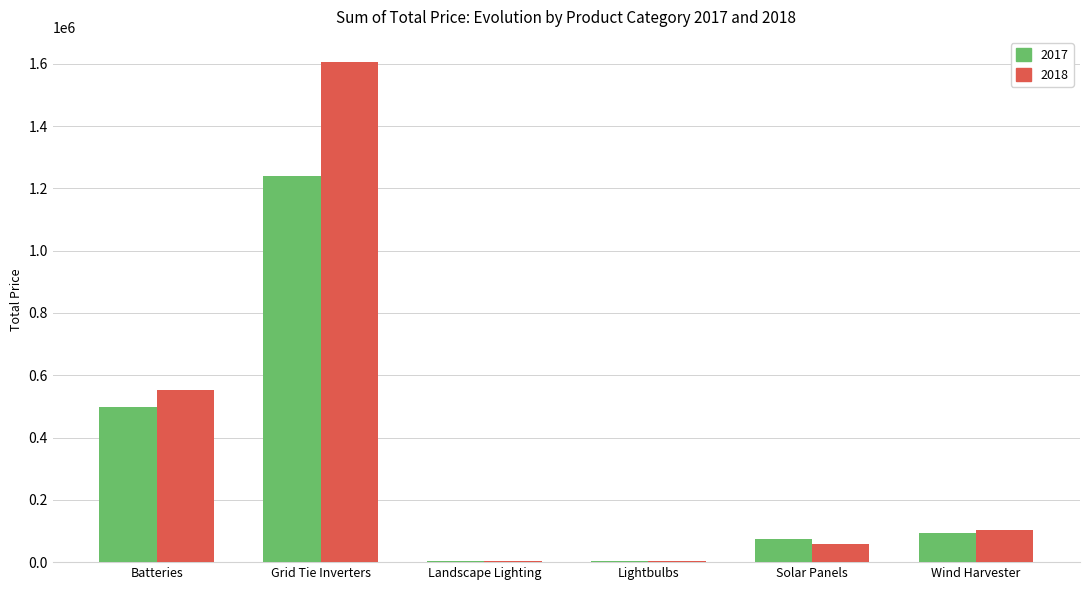

Is the value of 2018 at Wind Harvester greater than the value of 2017 at Grid Tie Inverters?

No